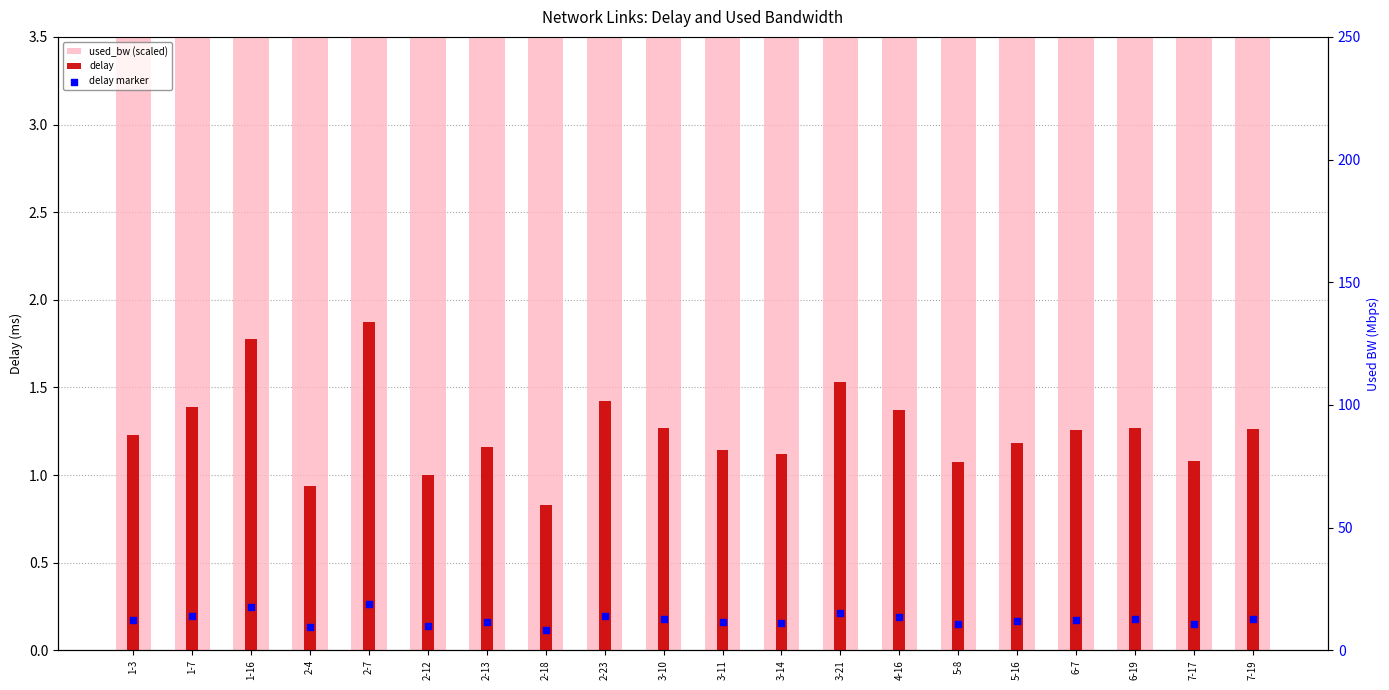

At which category is the sum across all series the highest?

2-7